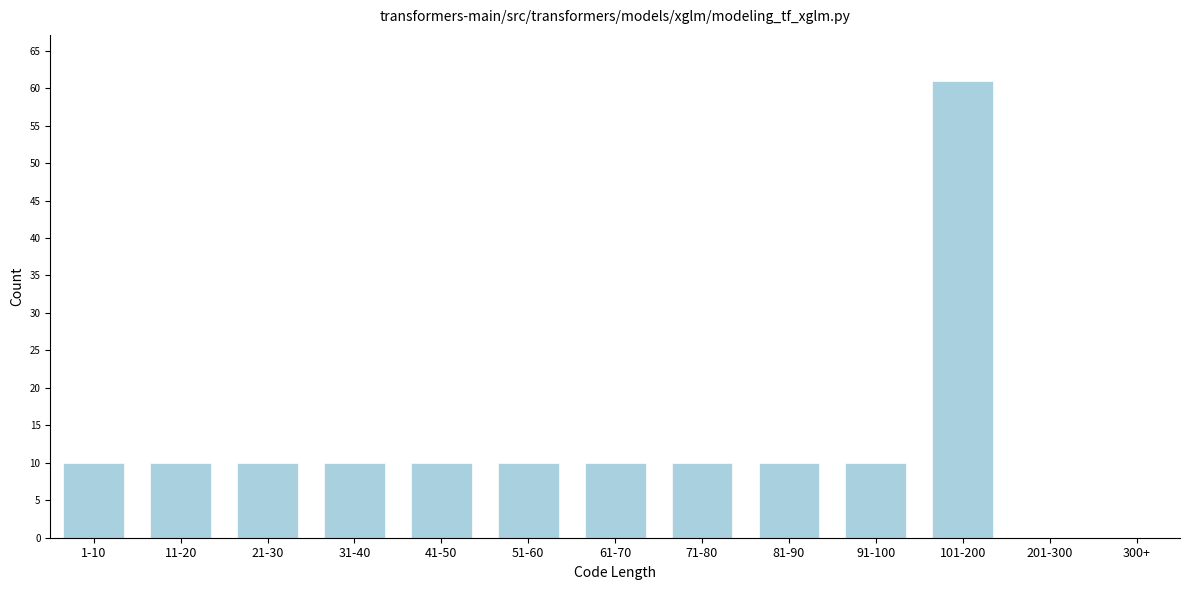

Reading left to right, extract all data points from this chart.

1-10=10	11-20=10	21-30=10	31-40=10	41-50=10	51-60=10	61-70=10	71-80=10	81-90=10	91-100=10	101-200=61	201-300=0	300+=0